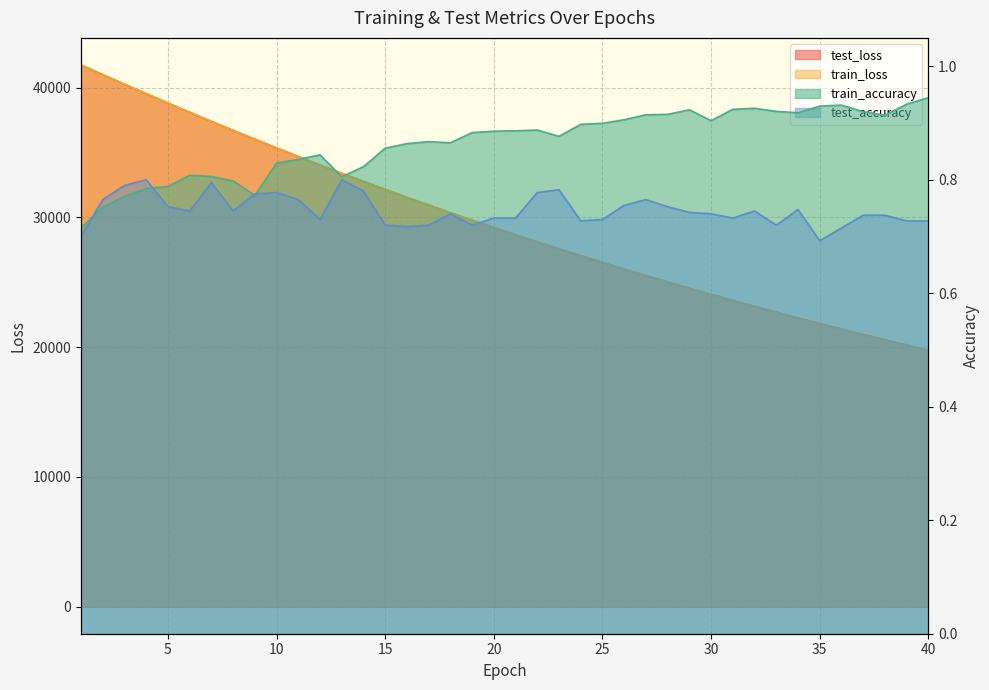

Which series has the largest range (max minus min)?

train_loss